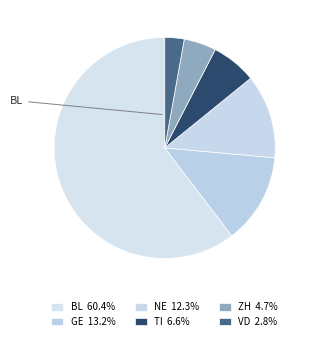

Count the number of slices in the pie.

6